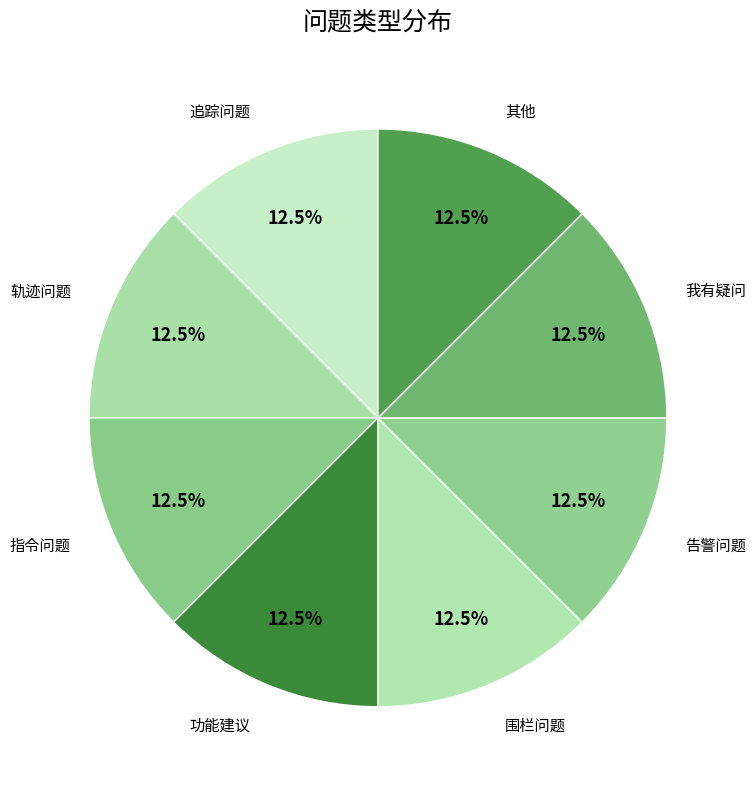

How much of the chart is everything except 其他?

87.5%